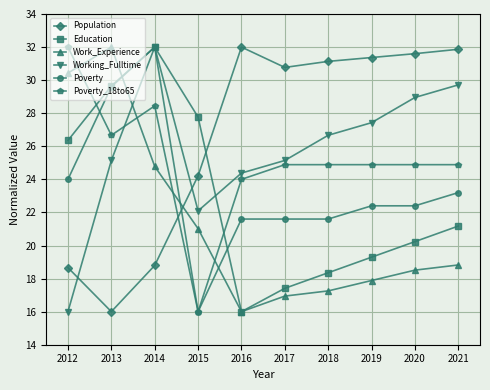

What is the difference between the highest and lowest values at 2017?

13.8